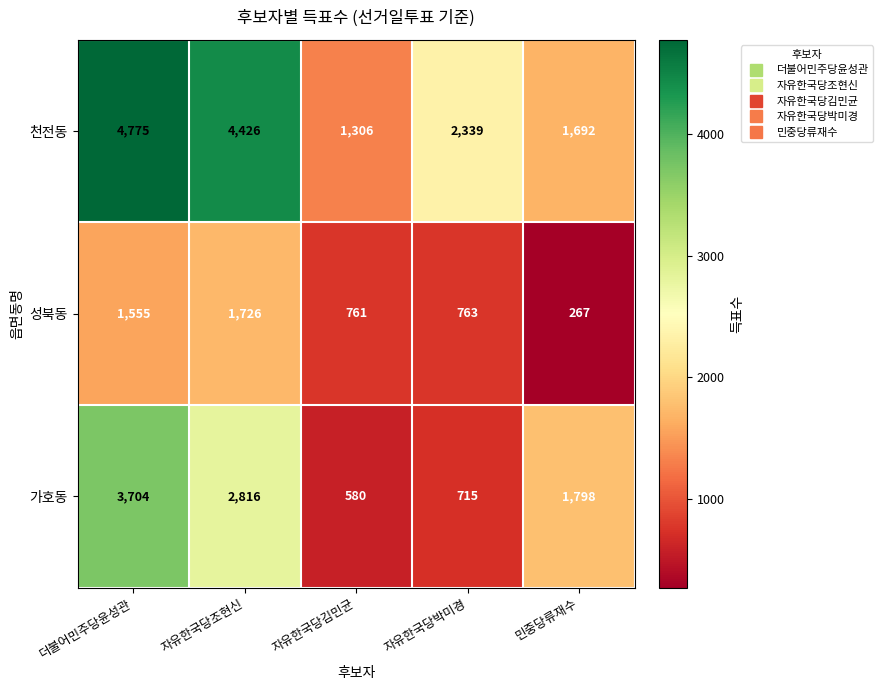

Which series has the largest range (max minus min)?

천전동